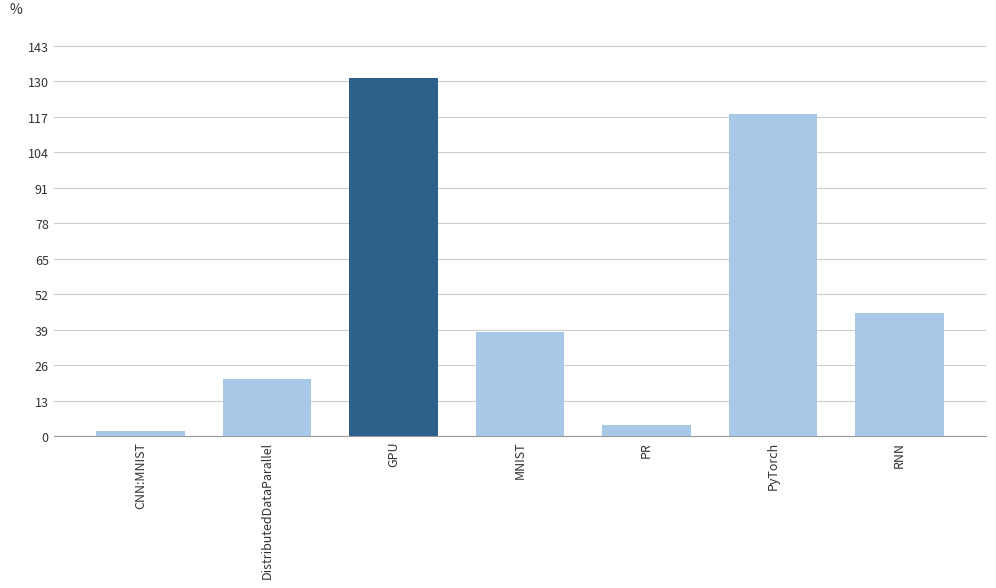

Approximately how many times larger is the value at DistributedDataParallel compared to MNIST?

0.6